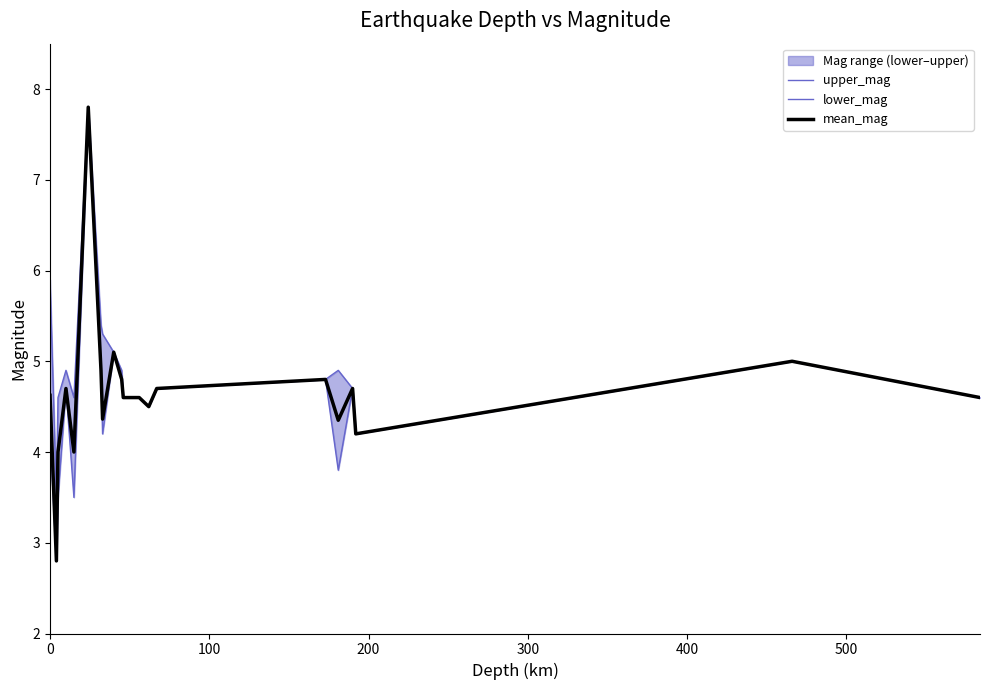

Is the value of lower_mag at 11 greater than the value of upper_mag at 17?

Yes